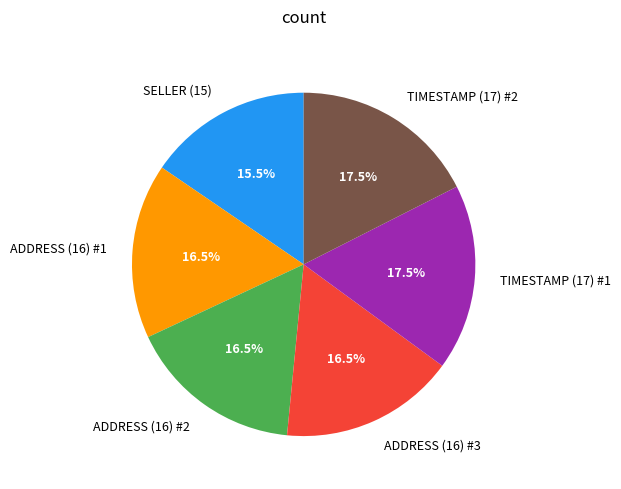

Is ADDRESS (16) #2 the majority of the pie?

No